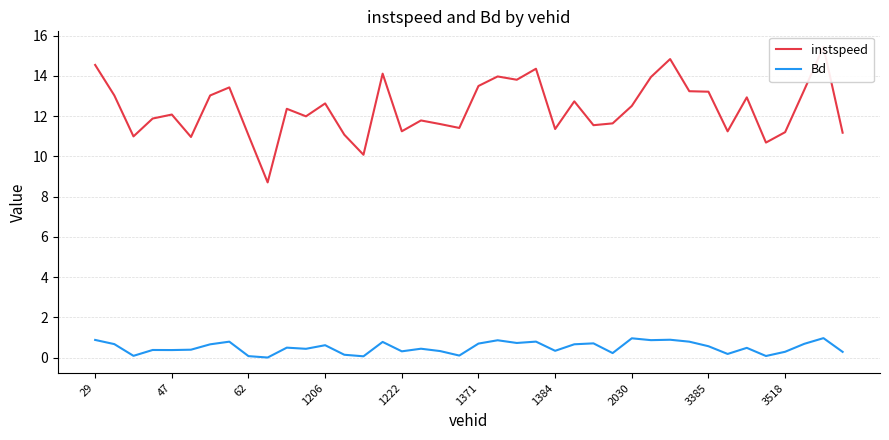

Which series has the largest total across all categories?

instspeed